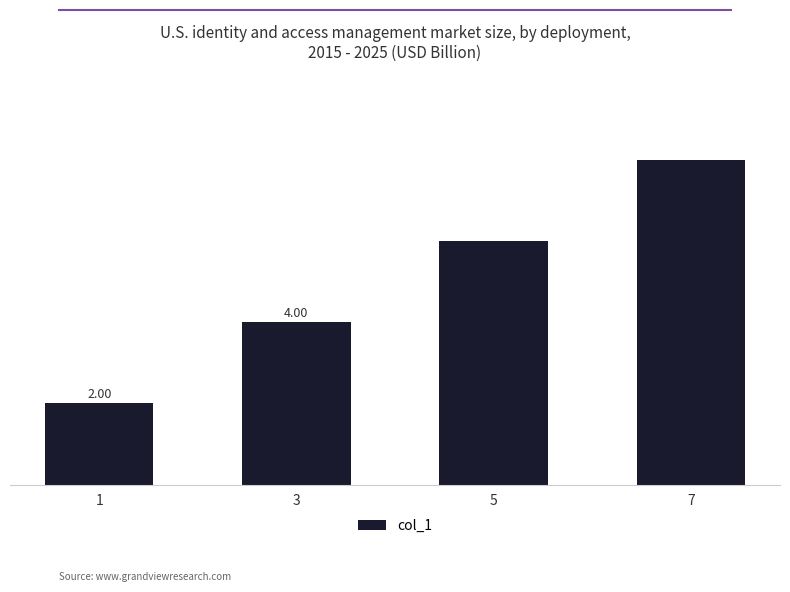

Rank the categories by value from lowest to highest.

1, 3, 5, 7